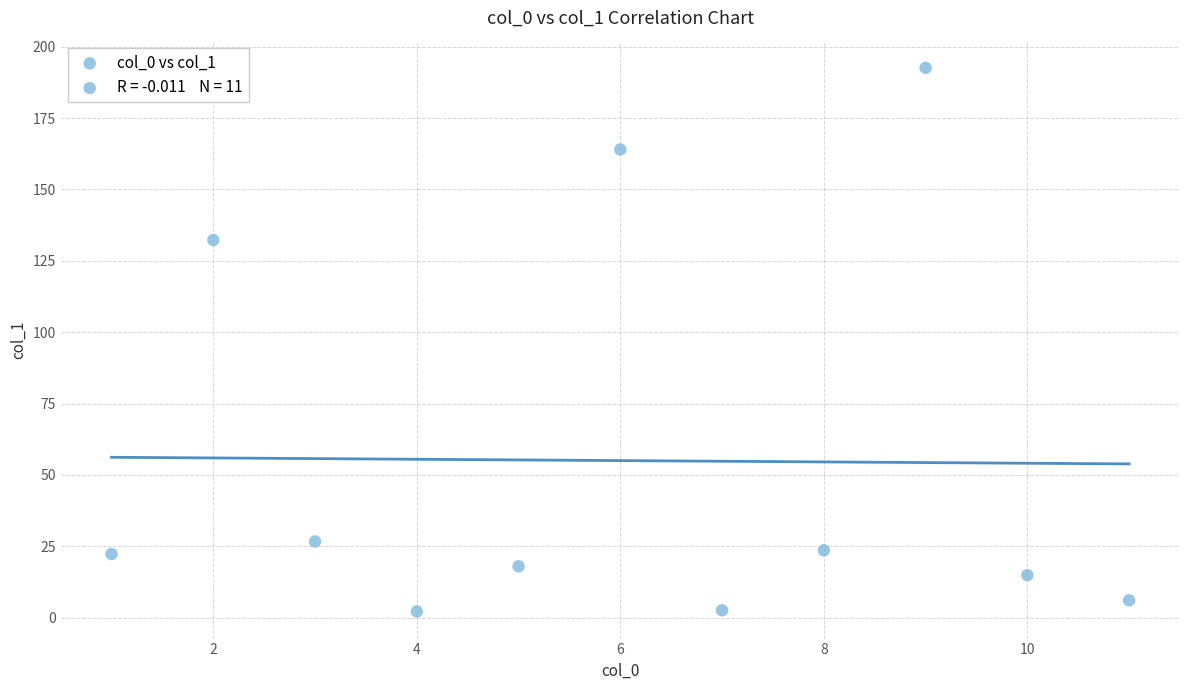

What Y value in the scatter plot is closest to 97?

132.3